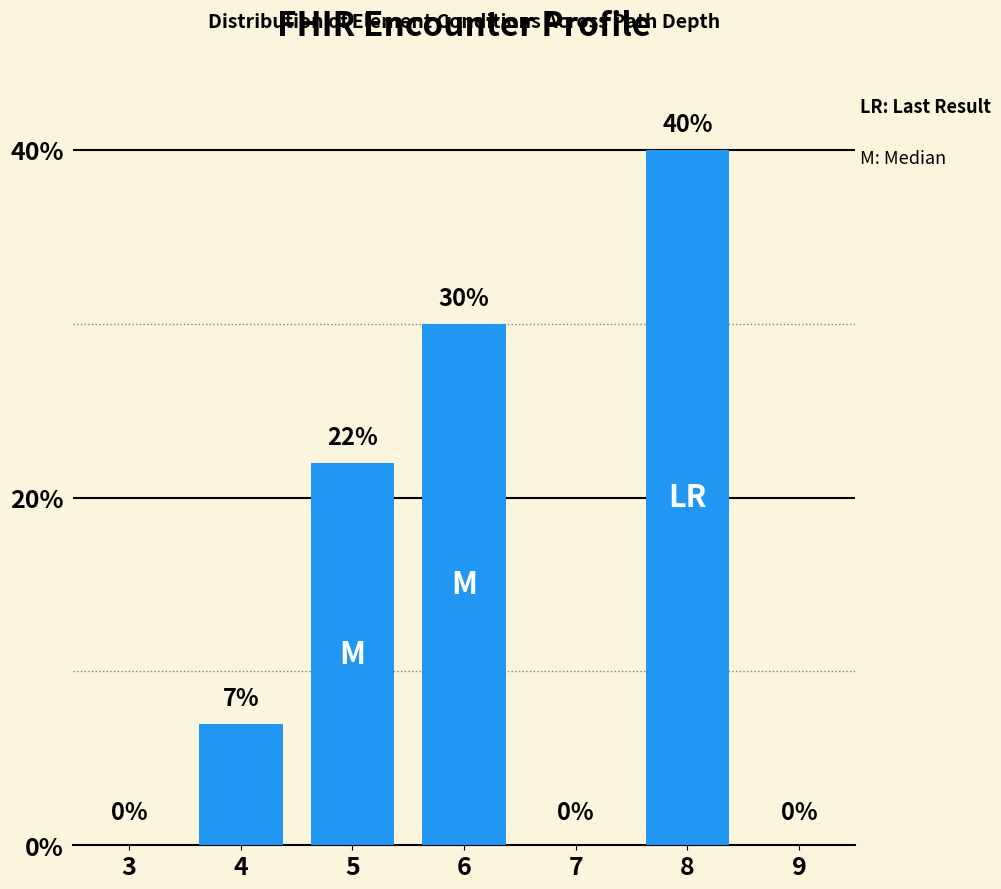

What is the change in value from 3 to 8?

+40